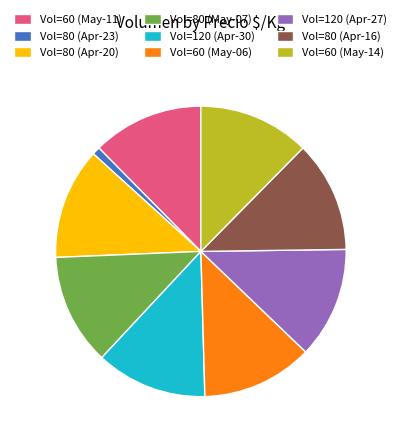

Do Vol=80 (Apr-16) and Vol=80 (Apr-20) together represent more than half of the pie?

No